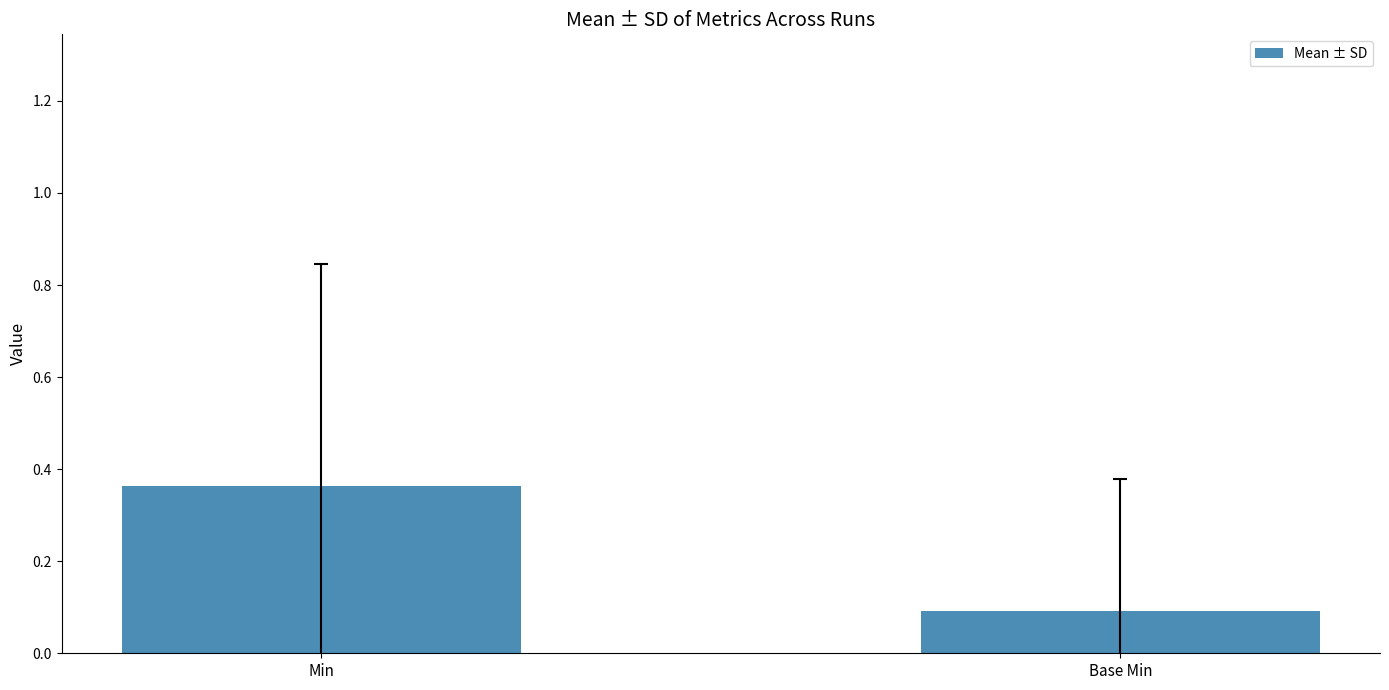

How many series are shown in this chart?

1